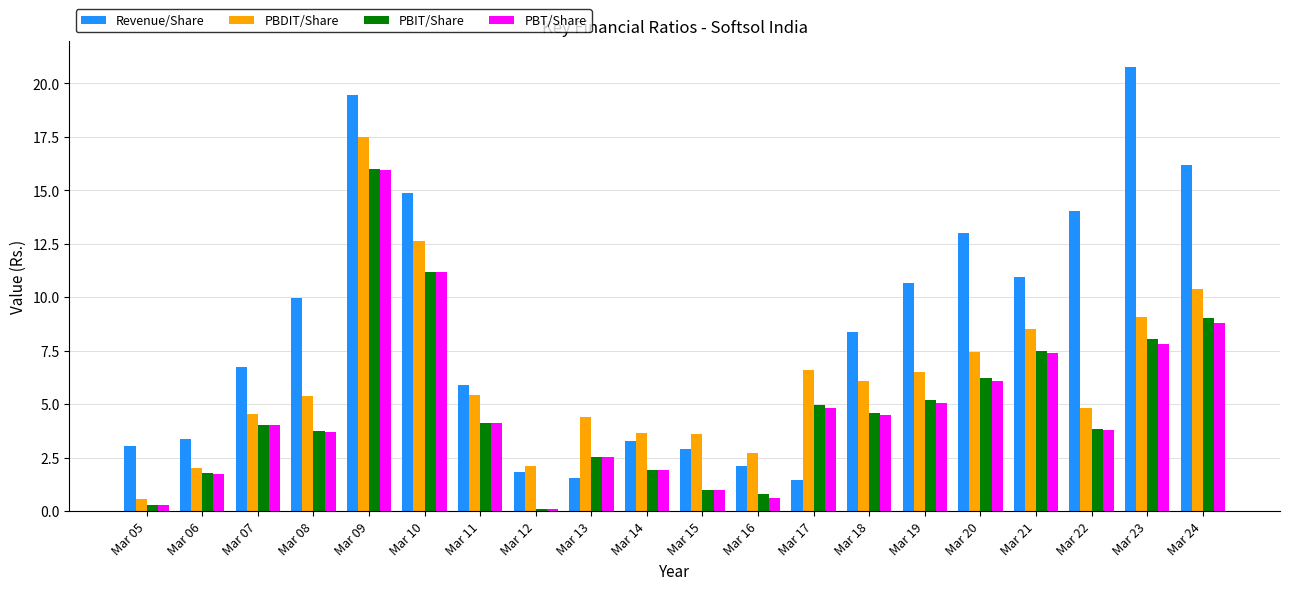

Which category has the highest value in the PBIT/Share series?

Mar 09